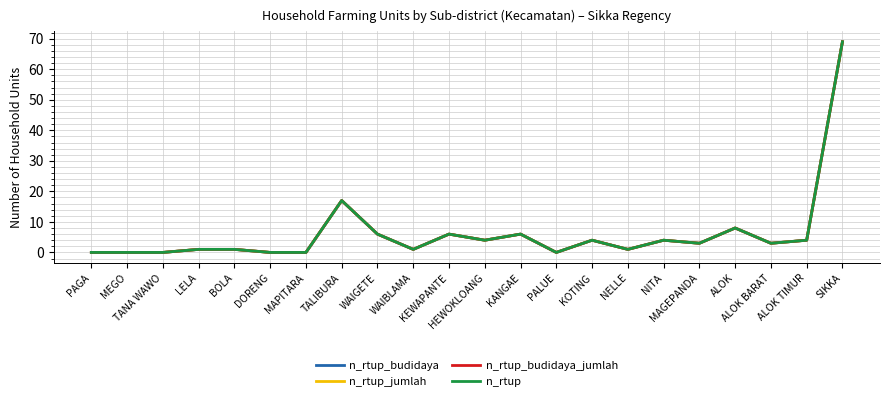

At which label does n_rtup_budidaya_jumlah first exceed 3?

TALIBURA